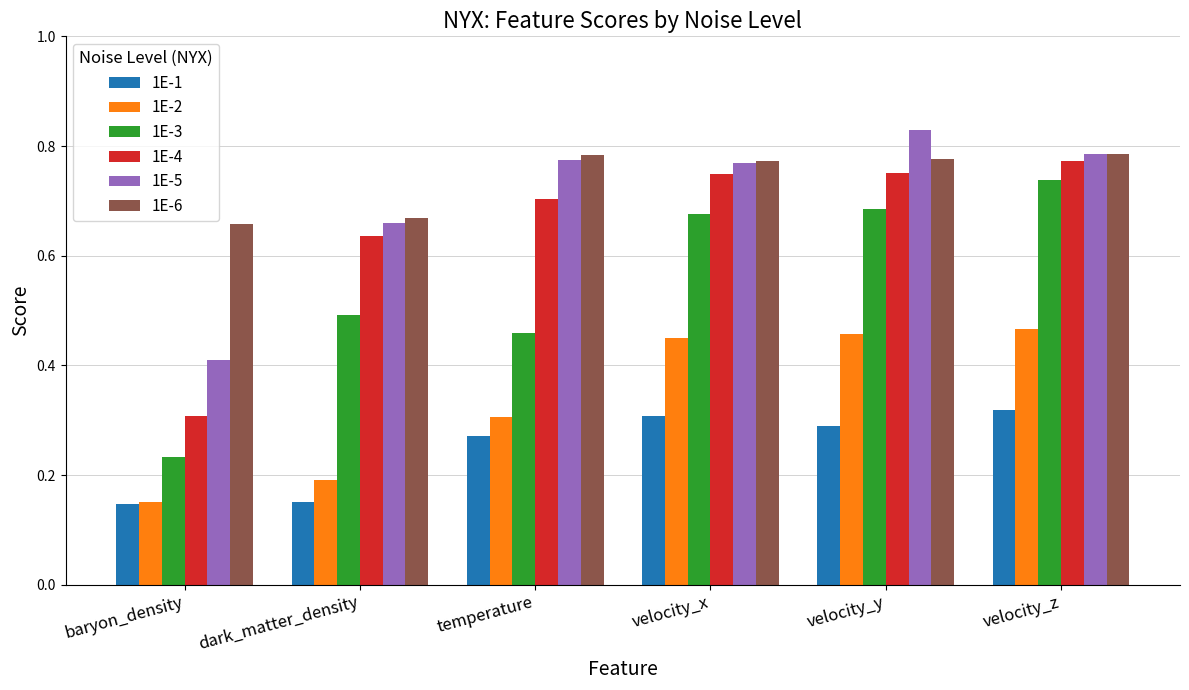

How many bars are there in each group?

6